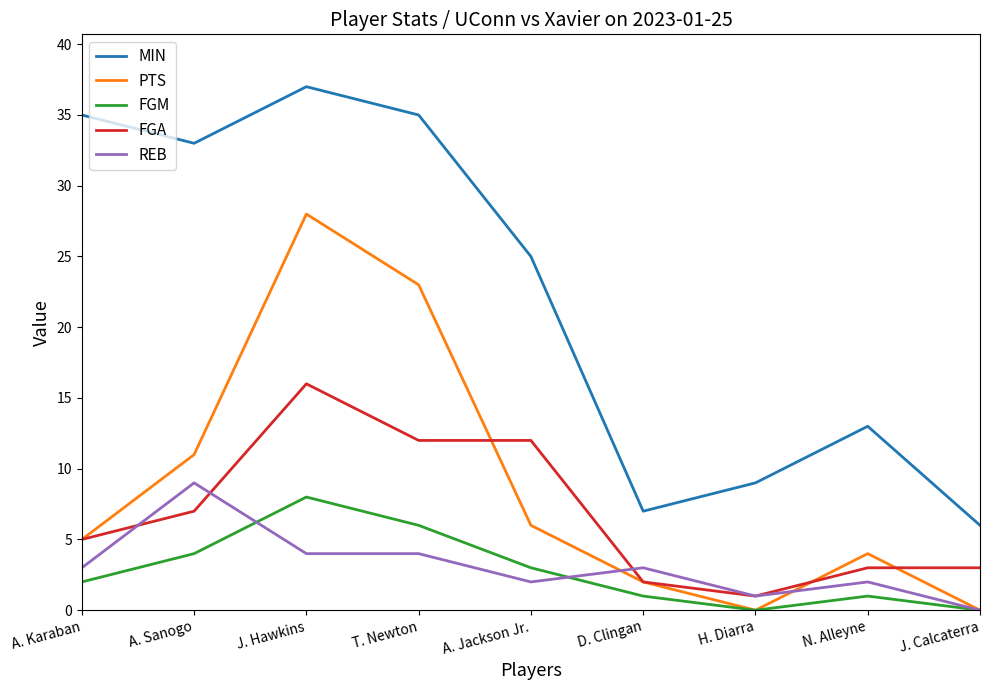

Reading left to right, transcribe all the data shown in this chart.

MIN: A. Karaban=35	A. Sanogo=33	J. Hawkins=37	T. Newton=35	A. Jackson Jr.=25	D. Clingan=7	H. Diarra=9	N. Alleyne=13	J. Calcaterra=6
PTS: A. Karaban=5	A. Sanogo=11	J. Hawkins=28	T. Newton=23	A. Jackson Jr.=6	D. Clingan=2	H. Diarra=0	N. Alleyne=4	J. Calcaterra=0
FGM: A. Karaban=2	A. Sanogo=4	J. Hawkins=8	T. Newton=6	A. Jackson Jr.=3	D. Clingan=1	H. Diarra=0	N. Alleyne=1	J. Calcaterra=0
FGA: A. Karaban=5	A. Sanogo=7	J. Hawkins=16	T. Newton=12	A. Jackson Jr.=12	D. Clingan=2	H. Diarra=1	N. Alleyne=3	J. Calcaterra=3
REB: A. Karaban=3	A. Sanogo=9	J. Hawkins=4	T. Newton=4	A. Jackson Jr.=2	D. Clingan=3	H. Diarra=1	N. Alleyne=2	J. Calcaterra=0